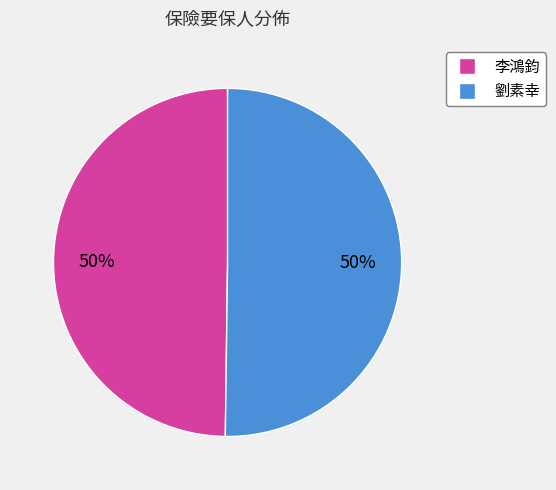

Is it true that 劉素幸 is 39% of the pie?

False